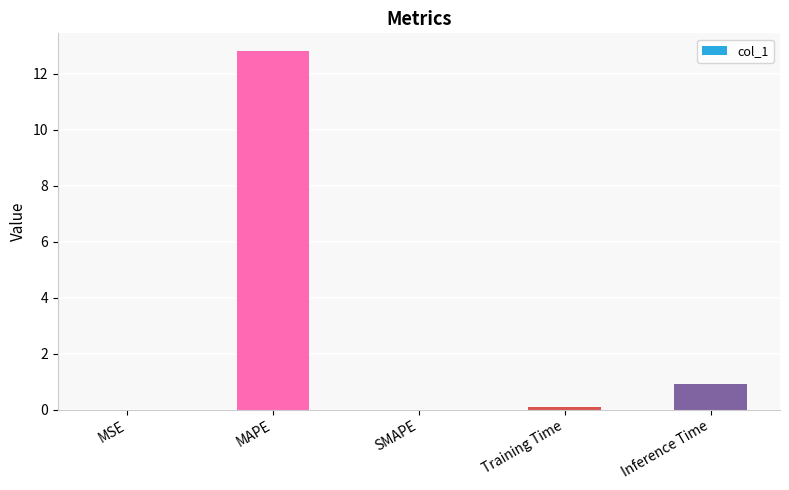

What is the change in value from MSE to Inference Time?

+0.9